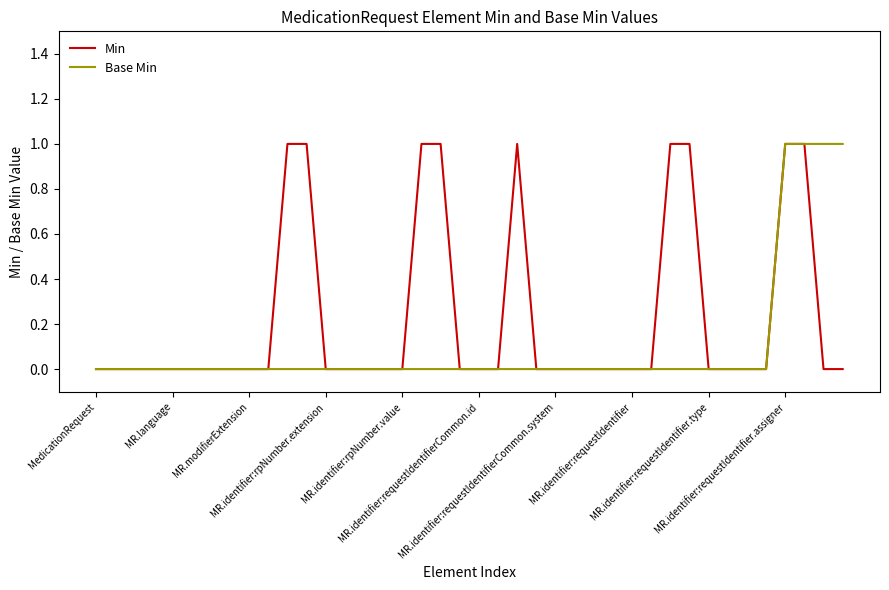

List the series in order of their overall mean, lowest first.

Base Min, Min